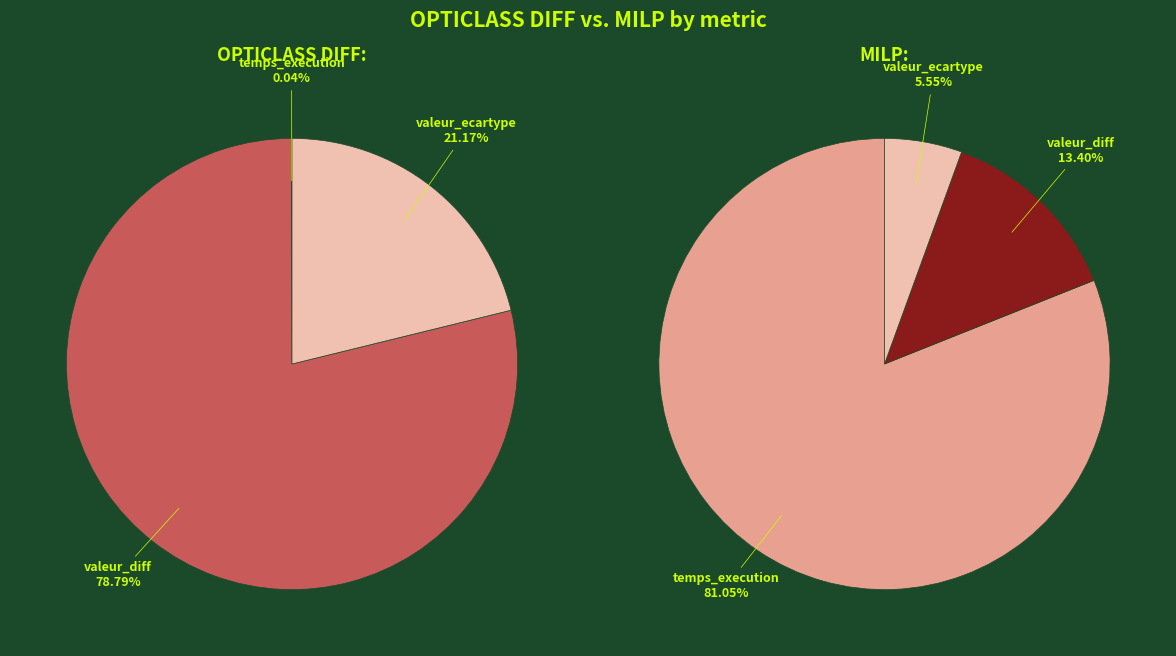

Rank the series by their average value, from highest to lowest.

OPTICLASS DIFF, MILP